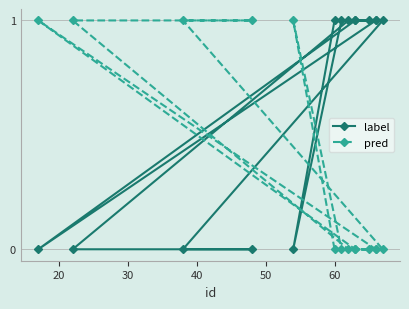

How many values in the label series are below 1?

5